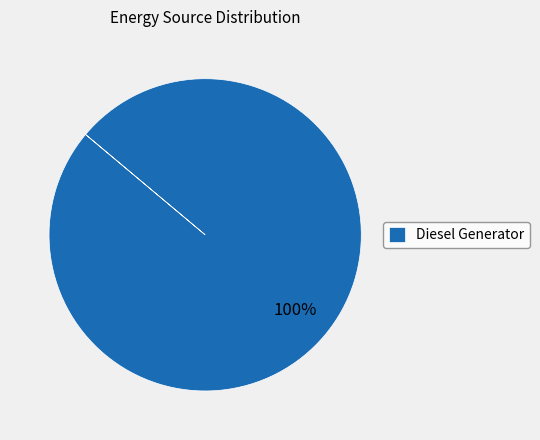

To the nearest percent, what percentage of the pie is Diesel Generator?

100%